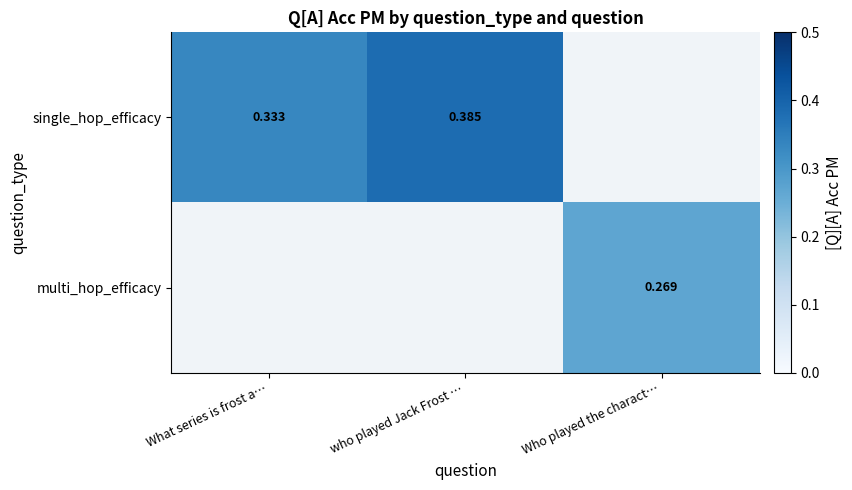

Is the value of single_hop_efficacy at What series is frost a… greater than the value of multi_hop_efficacy at Who played the charact…?

Yes